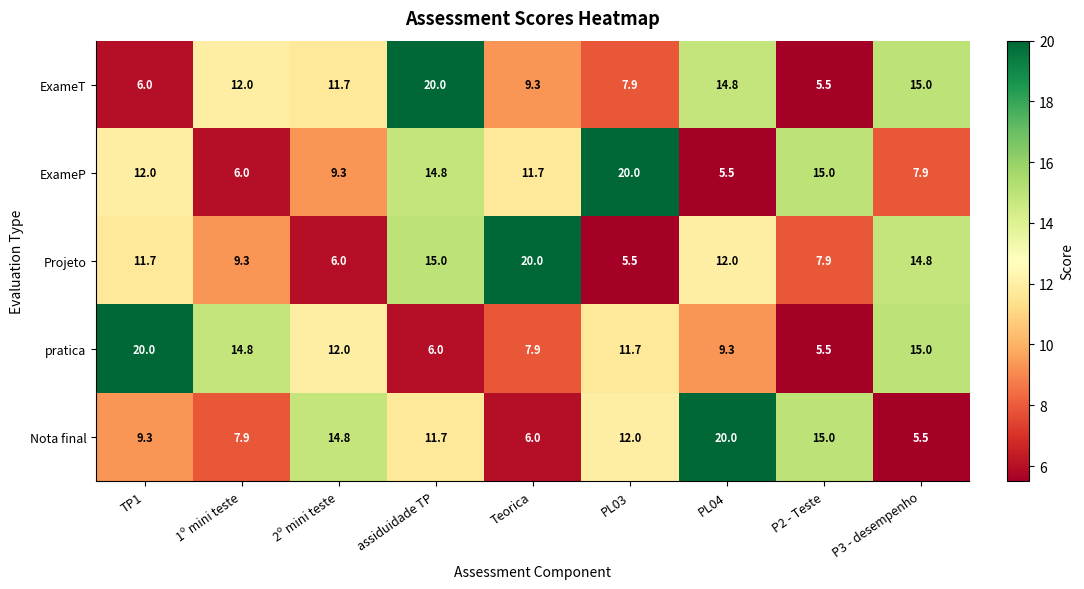

Between PL03 and PL04, which series saw the biggest shift?

ExameP